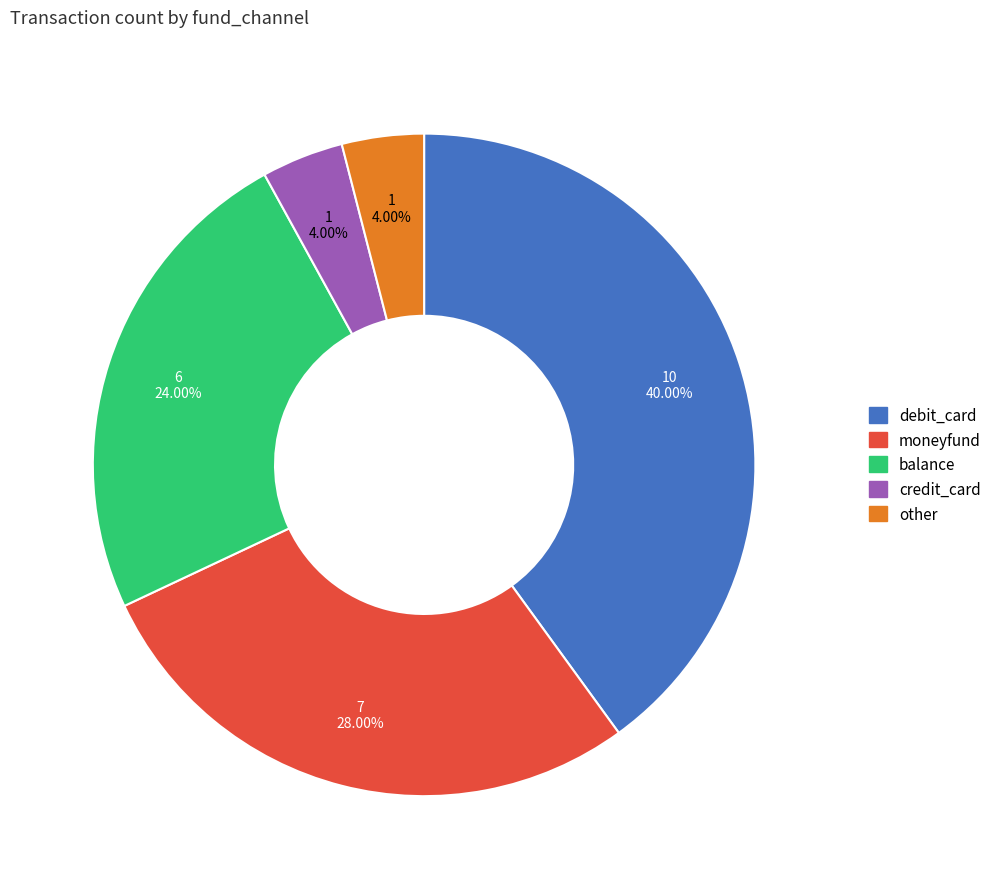

To the nearest percent, what portion does moneyfund represent?

28%